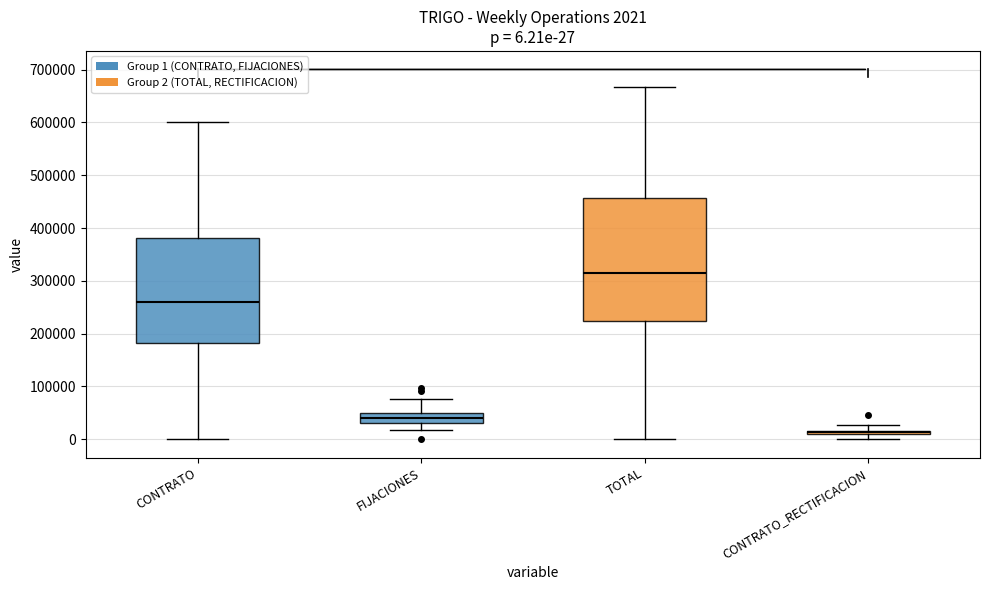

Which box has the highest median line?

TOTAL